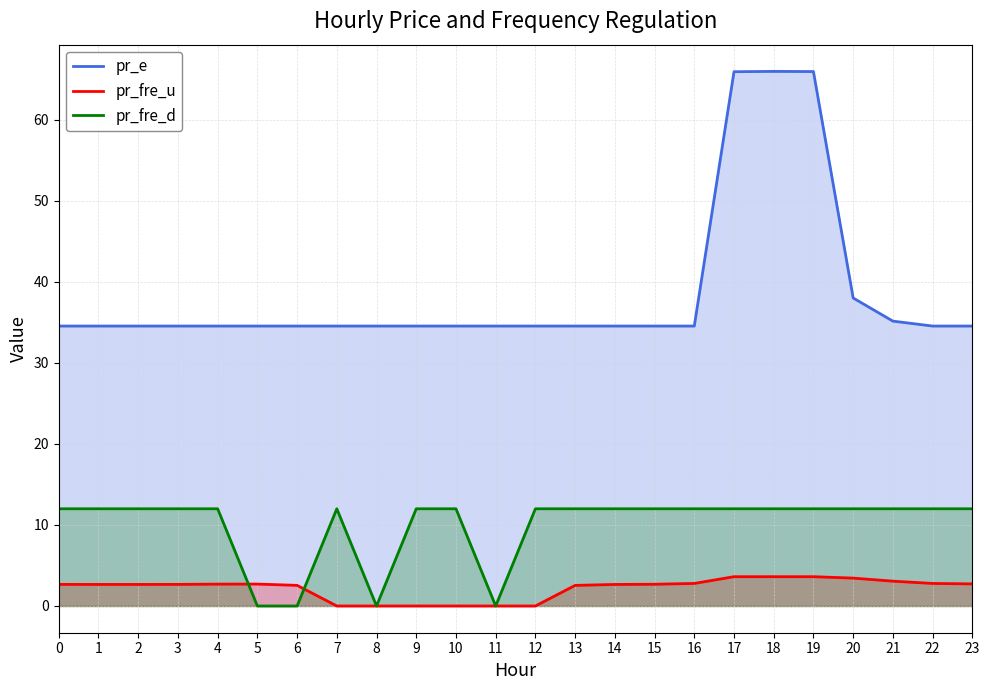

At 15, list the series in order from largest to smallest.

pr_e, pr_fre_d, pr_fre_u